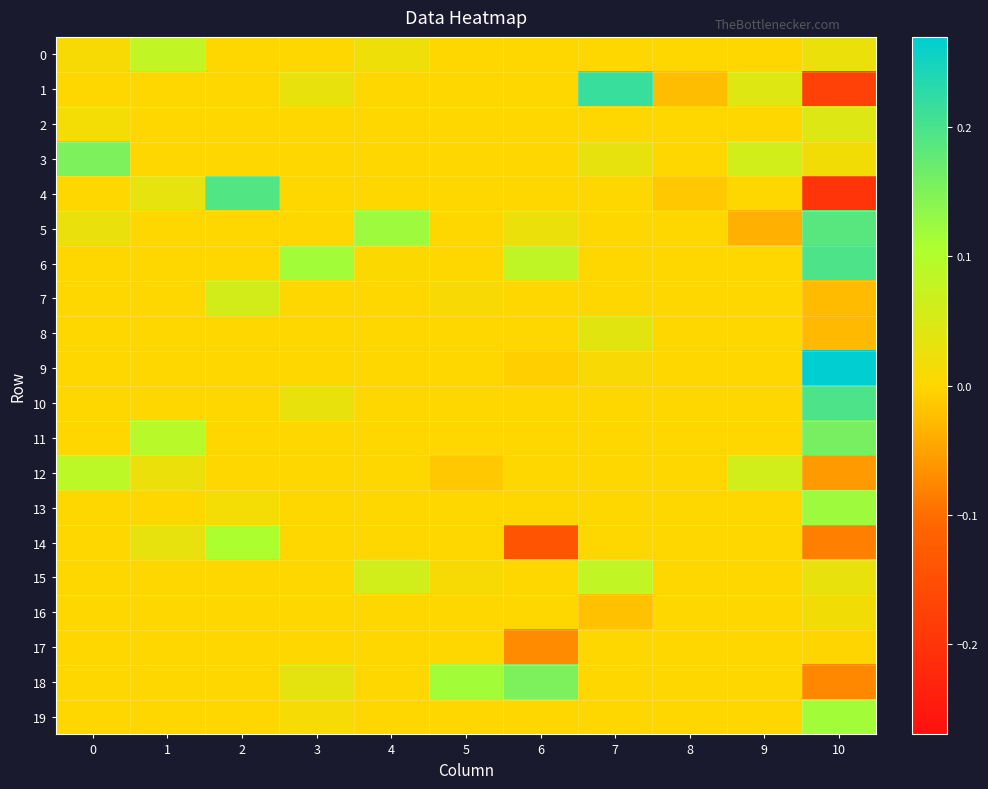

Reading left to right, extract all data points from this chart.

0: 0=0.0	1=0.1	2=0.0	3=0.0	4=0.0	5=0.0	6=0.0	7=0.0	8=0.0	9=0.0	10=0.0
1: 0=0.0	1=0.0	2=0.0	3=0.0	4=0.0	5=0.0	6=0.0	7=0.2	8=-0.0	9=0.0	10=-0.2
2: 0=0.0	1=0.0	2=0.0	3=0.0	4=0.0	5=0.0	6=0.0	7=0.0	8=0.0	9=0.0	10=0.0
3: 0=0.2	1=0.0	2=0.0	3=0.0	4=0.0	5=0.0	6=0.0	7=0.0	8=0.0	9=0.1	10=0.0
4: 0=0.0	1=0.0	2=0.2	3=0.0	4=0.0	5=0.0	6=0.0	7=0.0	8=-0.0	9=0.0	10=-0.2
5: 0=0.0	1=0.0	2=0.0	3=0.0	4=0.1	5=0.0	6=0.0	7=0.0	8=0.0	9=-0.0	10=0.2
6: 0=0.0	1=0.0	2=0.0	3=0.1	4=0.0	5=0.0	6=0.1	7=0.0	8=0.0	9=0.0	10=0.2
7: 0=0.0	1=0.0	2=0.1	3=0.0	4=0.0	5=0.0	6=0.0	7=0.0	8=0.0	9=0.0	10=-0.0
8: 0=0.0	1=0.0	2=0.0	3=0.0	4=0.0	5=0.0	6=0.0	7=0.0	8=0.0	9=0.0	10=-0.0
9: 0=0.0	1=0.0	2=0.0	3=0.0	4=0.0	5=0.0	6=-0.0	7=0.0	8=0.0	9=0.0	10=0.3
10: 0=0.0	1=0.0	2=0.0	3=0.0	4=0.0	5=0.0	6=0.0	7=0.0	8=0.0	9=0.0	10=0.2
11: 0=0.0	1=0.1	2=0.0	3=0.0	4=0.0	5=0.0	6=0.0	7=0.0	8=0.0	9=0.0	10=0.2
12: 0=0.1	1=0.0	2=0.0	3=0.0	4=0.0	5=-0.0	6=0.0	7=0.0	8=0.0	9=0.1	10=-0.1
13: 0=0.0	1=0.0	2=0.0	3=0.0	4=0.0	5=0.0	6=0.0	7=0.0	8=0.0	9=0.0	10=0.1
14: 0=0.0	1=0.0	2=0.1	3=0.0	4=0.0	5=0.0	6=-0.1	7=0.0	8=0.0	9=0.0	10=-0.1
15: 0=0.0	1=0.0	2=0.0	3=0.0	4=0.1	5=0.0	6=0.0	7=0.1	8=0.0	9=0.0	10=0.0
16: 0=0.0	1=0.0	2=0.0	3=0.0	4=0.0	5=0.0	6=0.0	7=-0.0	8=0.0	9=0.0	10=0.0
17: 0=0.0	1=0.0	2=0.0	3=0.0	4=0.0	5=0.0	6=-0.1	7=0.0	8=0.0	9=0.0	10=-0.0
18: 0=0.0	1=0.0	2=0.0	3=0.0	4=0.0	5=0.1	6=0.2	7=0.0	8=0.0	9=0.0	10=-0.1
19: 0=0.0	1=0.0	2=0.0	3=0.0	4=0.0	5=0.0	6=0.0	7=0.0	8=0.0	9=0.0	10=0.1